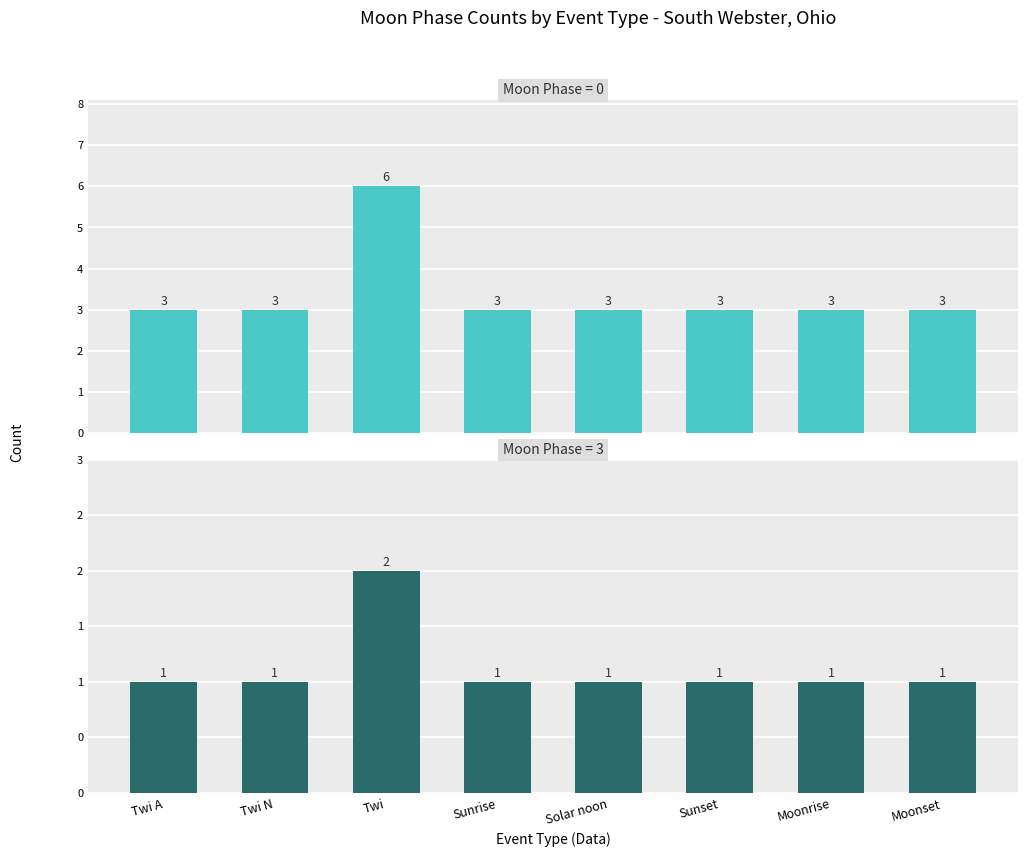

Does the chart contain any negative values?

No